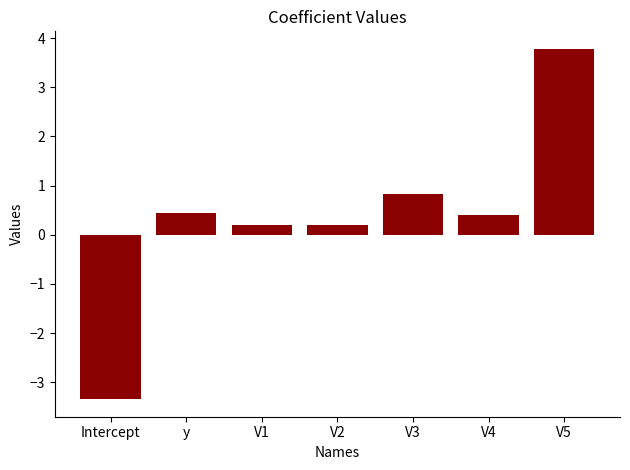

Which label corresponds to the smallest value in the chart?

Intercept